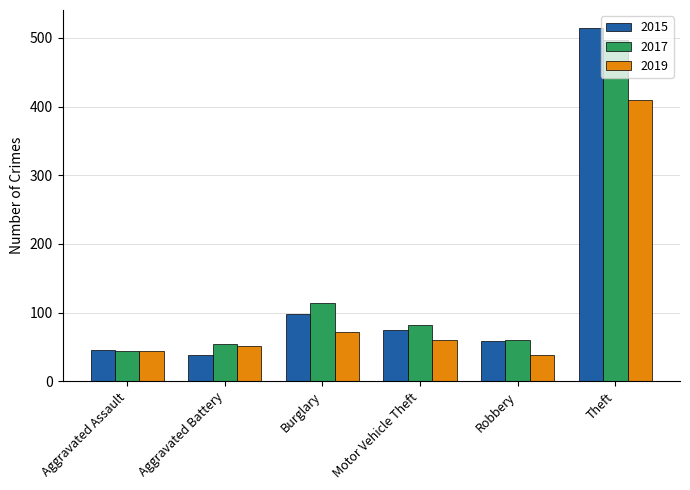

What is the difference between the maximum and minimum values in the 2019 series?

371